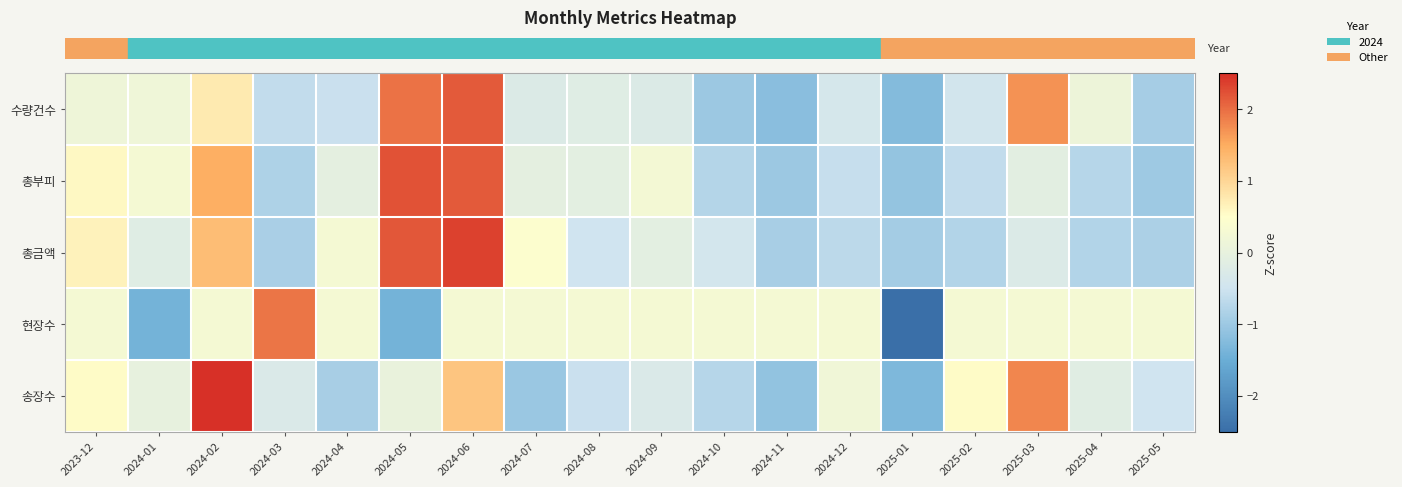

Reading left to right, extract all data points from this chart.

row_0: 0.2	0.2	0.8	-0.6	-0.6	2.0	2.2	-0.2	-0.2	-0.2	-1.0	-1.2	-0.4	-1.2	-0.4	1.7	0.1	-0.9
row_1: 0.6	0.3	1.5	-0.8	-0.1	2.2	2.2	-0.1	-0.1	0.3	-0.8	-1.0	-0.6	-1.1	-0.6	-0.1	-0.8	-1.0
row_2: 0.7	-0.2	1.3	-0.9	0.3	2.2	2.3	0.4	-0.5	-0.1	-0.4	-0.9	-0.7	-0.9	-0.8	-0.3	-0.8	-0.8
row_3: 0.3	-1.4	0.3	1.9	0.3	-1.4	0.3	0.3	0.3	0.3	0.3	0.3	0.3	-3.1	0.3	0.3	0.3	0.3
row_4: 0.5	-0.0	2.6	-0.3	-0.9	0.1	1.2	-1.0	-0.6	-0.3	-0.8	-1.1	0.2	-1.3	0.5	1.8	-0.2	-0.5